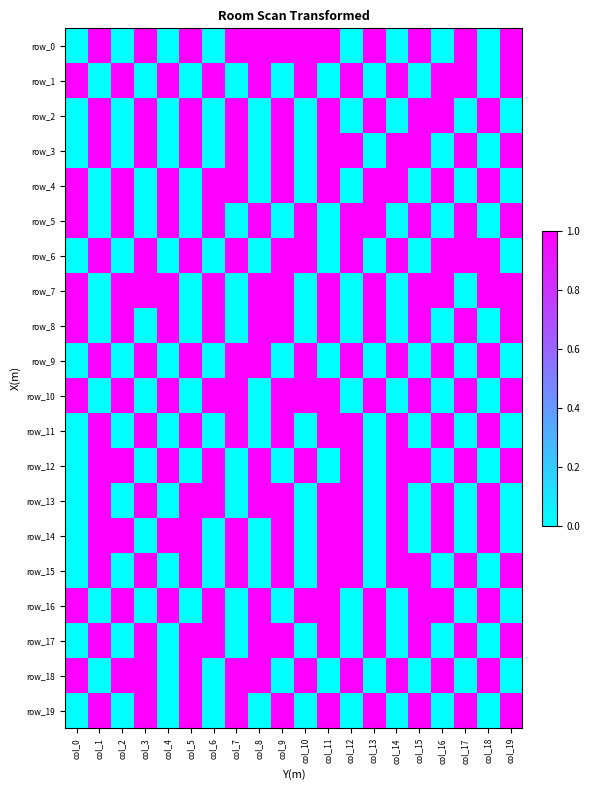

What is the highest value of the row_4 series?

1